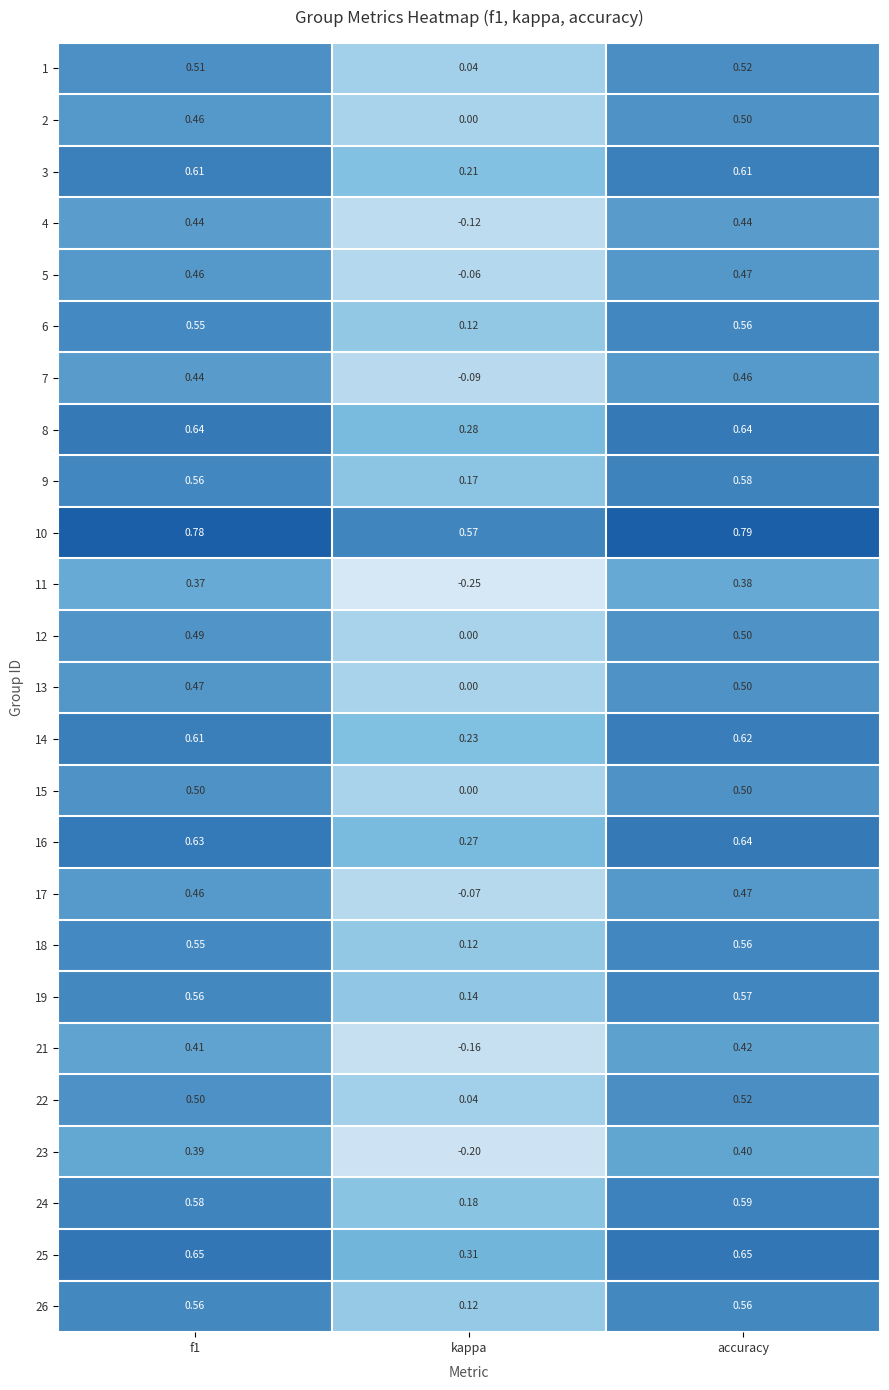

At which category is the sum across all series the highest?

accuracy